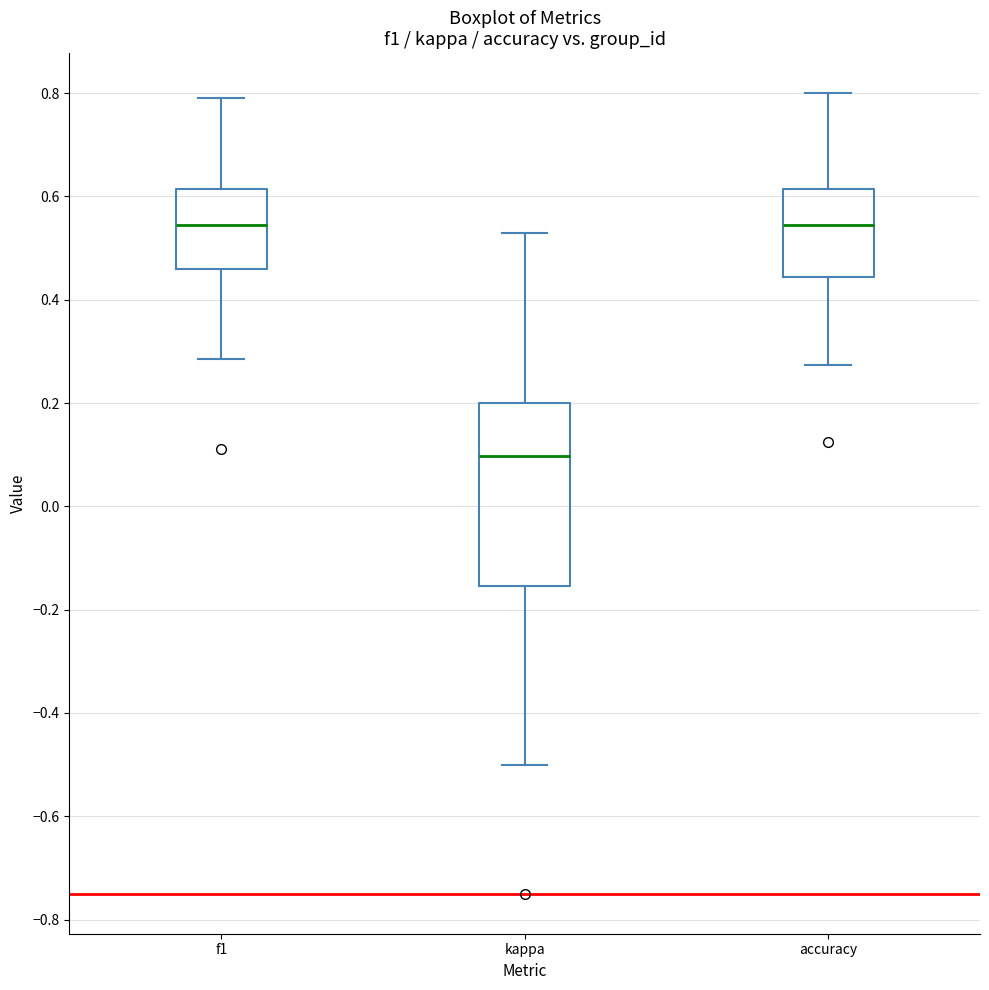

Reading left to right, transcribe this box plot: for each box, give where its median line is, the range the box spans, and where its two whiskers end, as read against the y-axis. The values are not printed on the chart, so give them approximately, as read against the axis.

f1: median 0.54, box 0.46 to 0.62, whiskers 0.28 to 0.80
kappa: median 0.10, box -0.16 to 0.20, whiskers -0.50 to 0.52
accuracy: median 0.54, box 0.44 to 0.62, whiskers 0.28 to 0.80